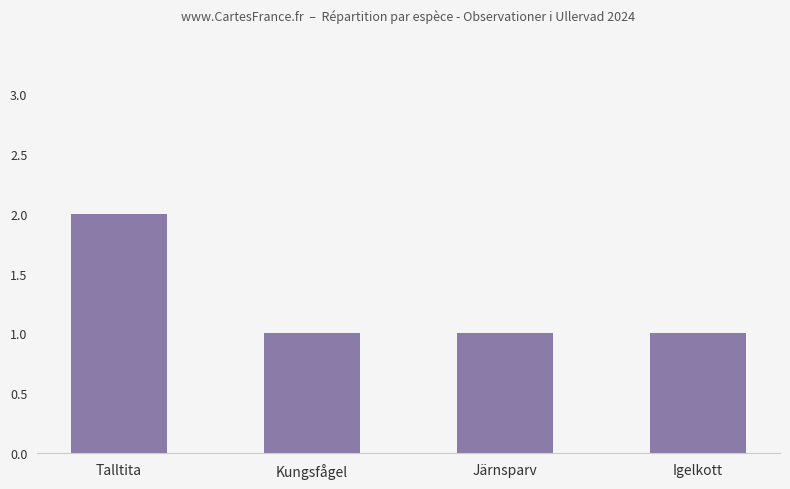

Reading right to left, transcribe all the data shown in this chart.

1	1	1	2